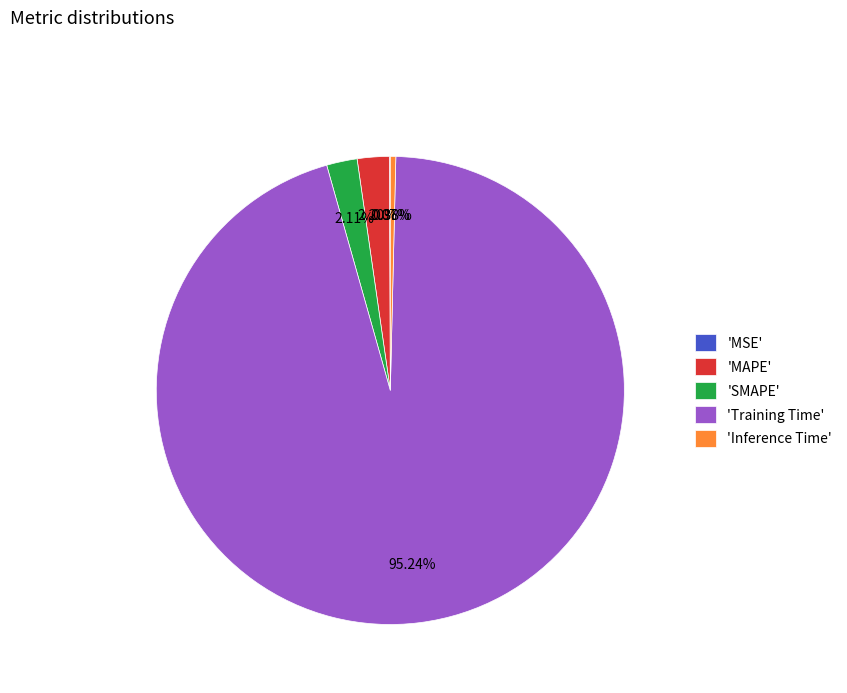

Which category has the biggest portion of the pie?

'Training Time'